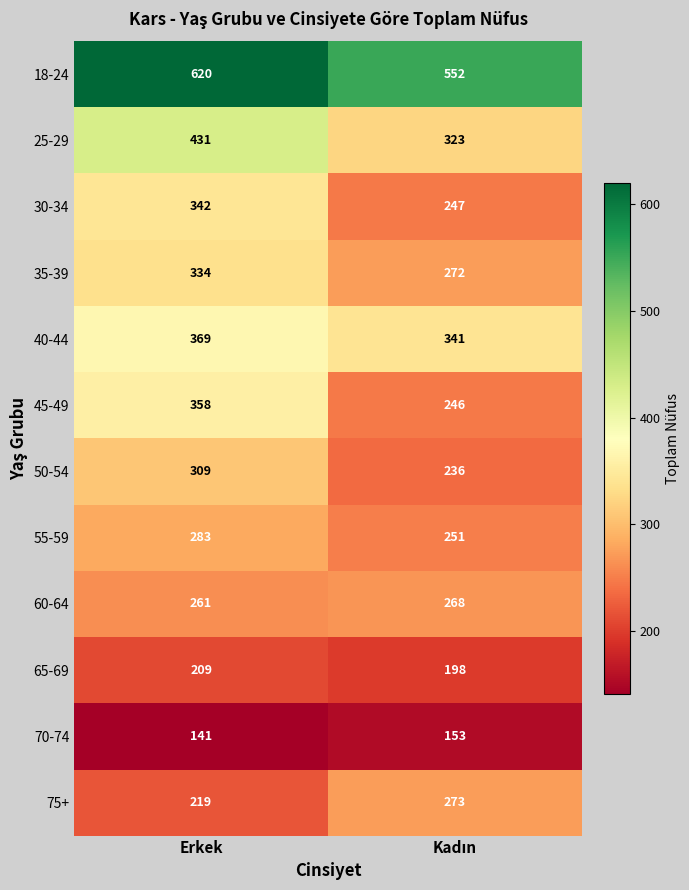

Reading right to left, list all the values displayed in this chart.

18-24: 552	620
25-29: 323	431
30-34: 247	342
35-39: 272	334
40-44: 341	369
45-49: 246	358
50-54: 236	309
55-59: 251	283
60-64: 268	261
65-69: 198	209
70-74: 153	141
75+: 273	219